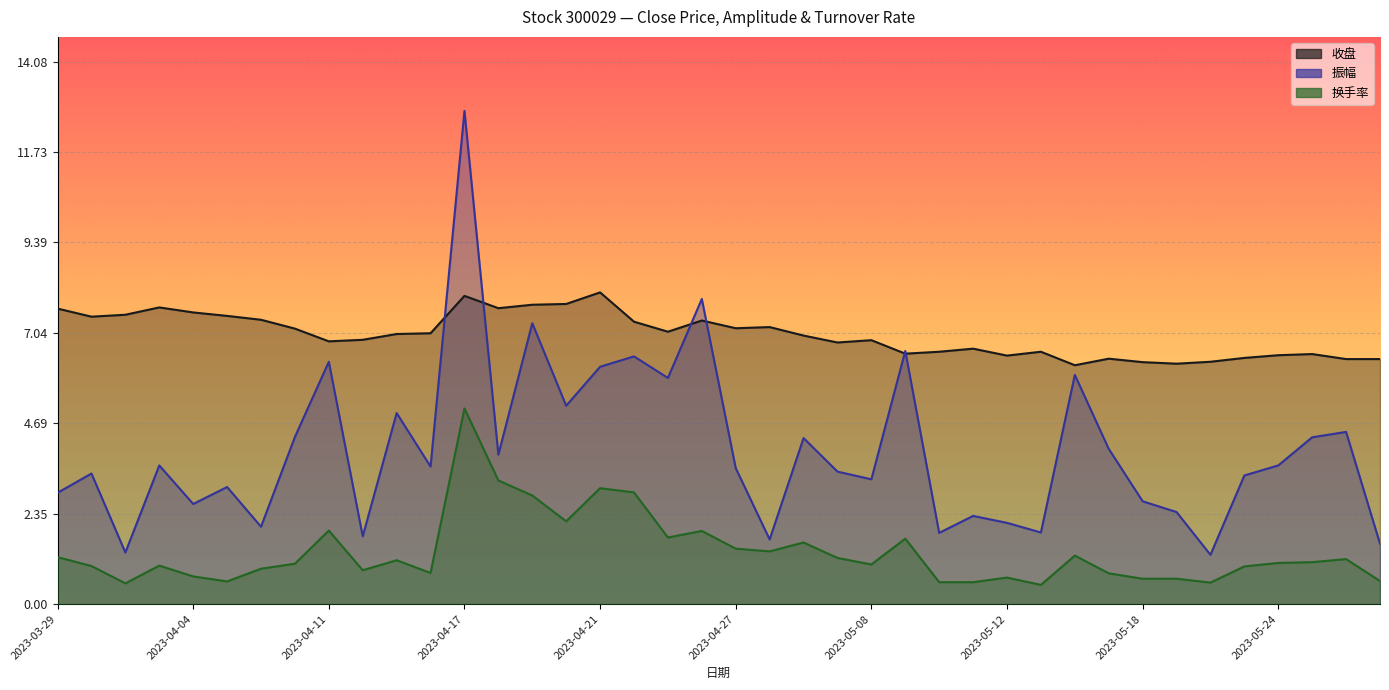

Reading left to right, list all the values displayed in this chart.

收盘: 7.7	7.5	7.5	7.7	7.6	7.5	7.4	7.2	6.8	6.9	7.0	7.0	8.0	7.7	7.8	7.8	8.1	7.3	7.1	7.4	7.2	7.2	7.0	6.8	6.8	6.5	6.5	6.6	6.5	6.5	6.2	6.4	6.3	6.2	6.3	6.4	6.5	6.5	6.4	6.4
振幅: 2.9	3.4	1.3	3.6	2.6	3.0	2.0	4.3	6.3	1.8	5.0	3.6	12.8	3.9	7.3	5.2	6.2	6.4	5.9	7.9	3.5	1.7	4.3	3.4	3.2	6.6	1.9	2.3	2.1	1.9	6.0	4.0	2.7	2.4	1.3	3.3	3.6	4.3	4.5	1.6
换手率: 1.2	1.0	0.5	1.0	0.7	0.6	0.9	1.1	1.9	0.9	1.1	0.8	5.1	3.2	2.8	2.1	3.0	2.9	1.7	1.9	1.4	1.4	1.6	1.2	1.0	1.7	0.6	0.6	0.7	0.5	1.3	0.8	0.7	0.7	0.6	1.0	1.1	1.1	1.2	0.6